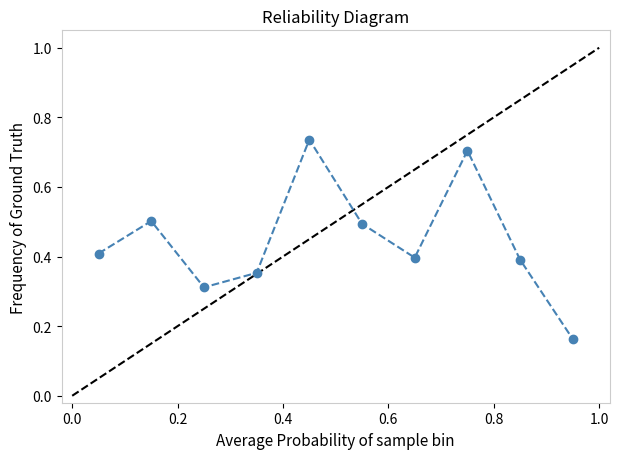

How many points are lower than both their immediate neighbors (excluding endpoints)?

2